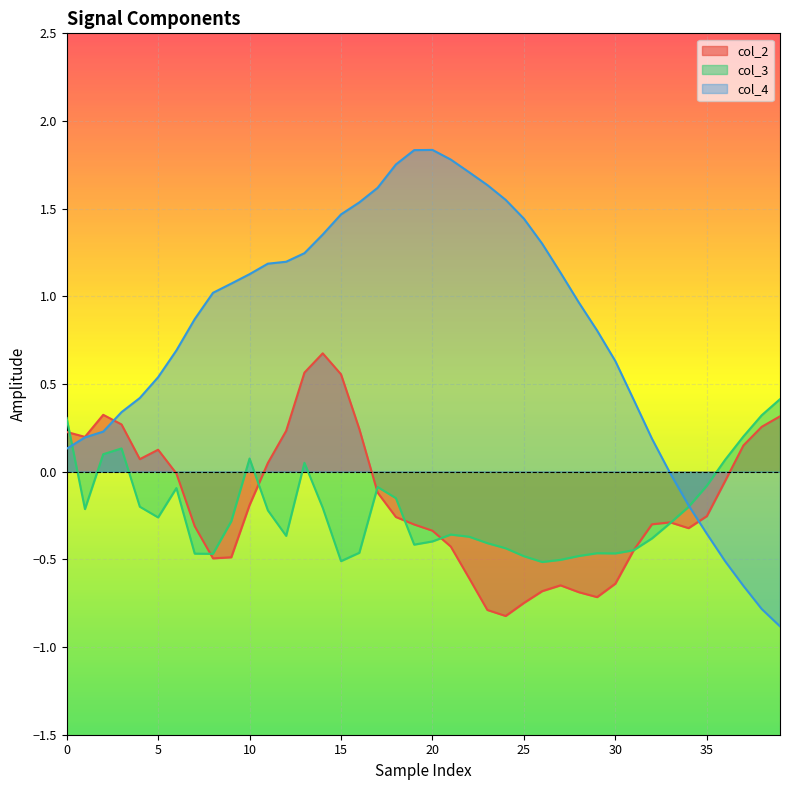

True or false: col_2 has more than 1 points higher than both neighbors.

True